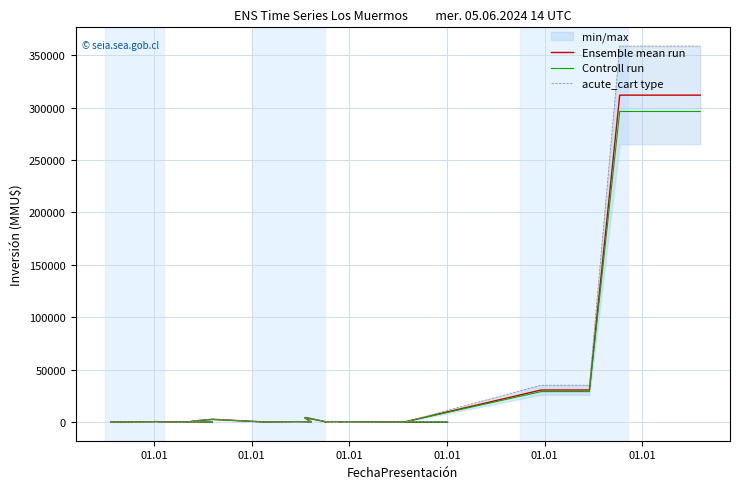

What is the difference between the maximum and second lowest values in the Controll run series?

296400.0